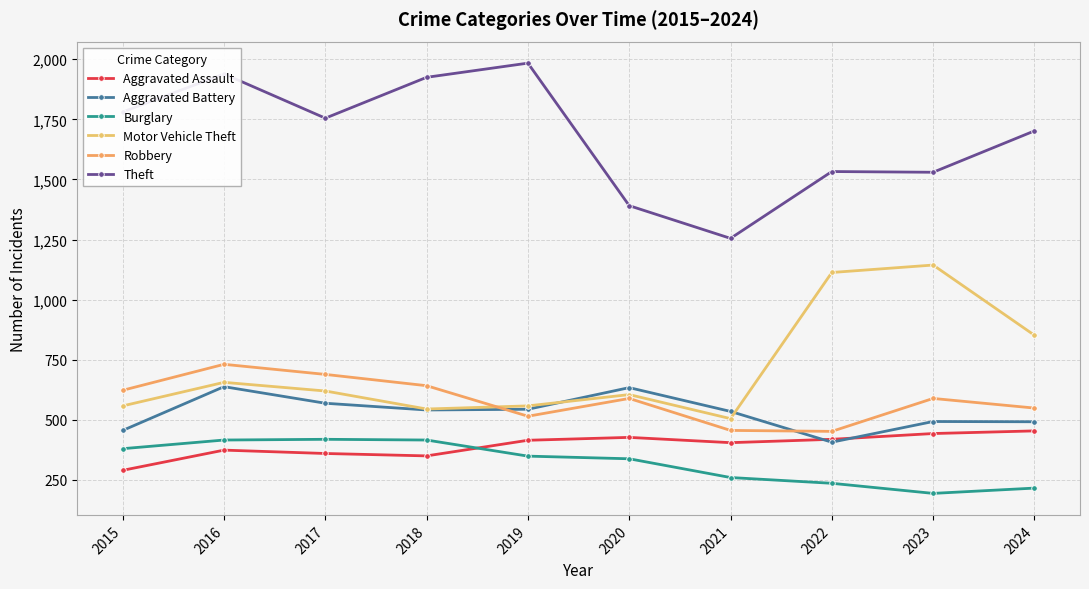

How many intersections are there between Aggravated Battery and Motor Vehicle Theft?

2